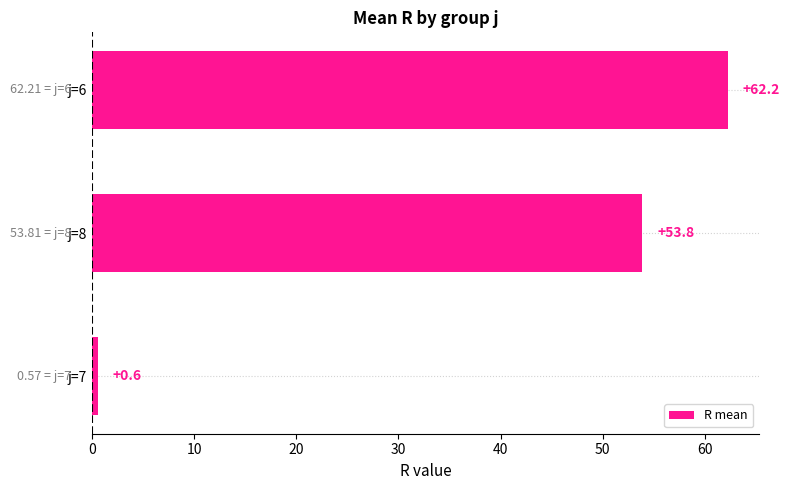

What is the difference between the second highest and minimum values?

53.2